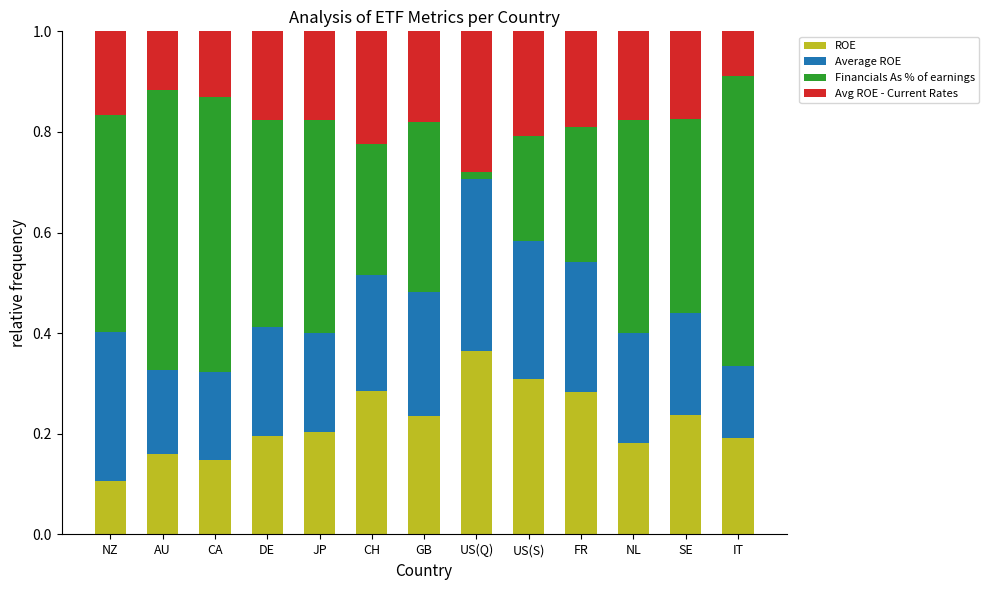

What is the total value across all series at CA?

1.0